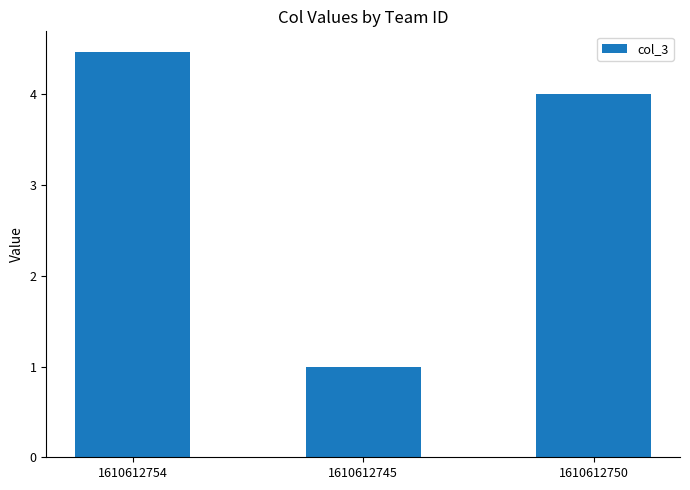

What is the ratio of the value at 1610612750 to the value at 1610612754?

0.9